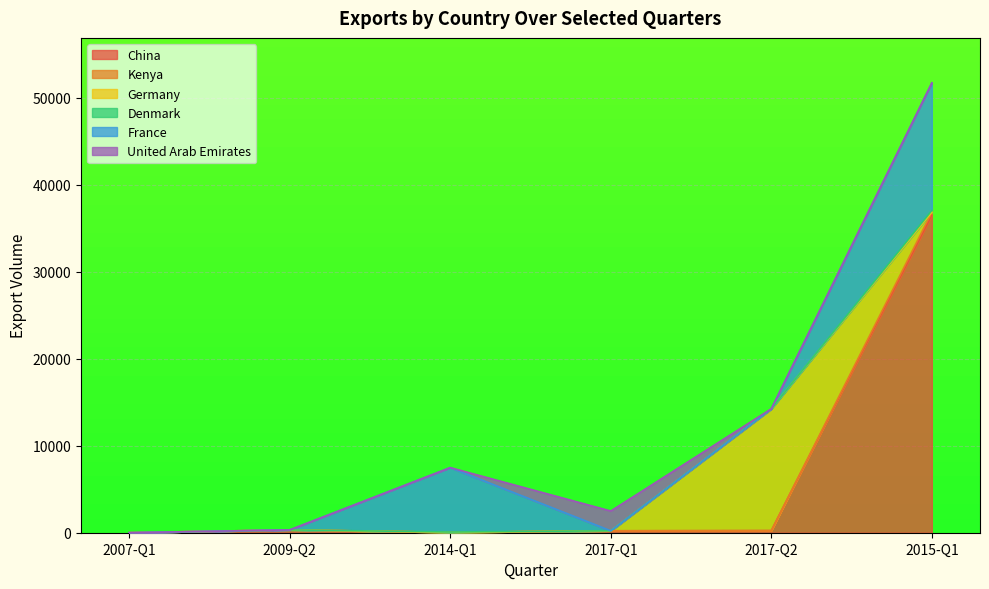

The value of United Arab Emirates at 2014-Q1 is 1395. True or false?

False